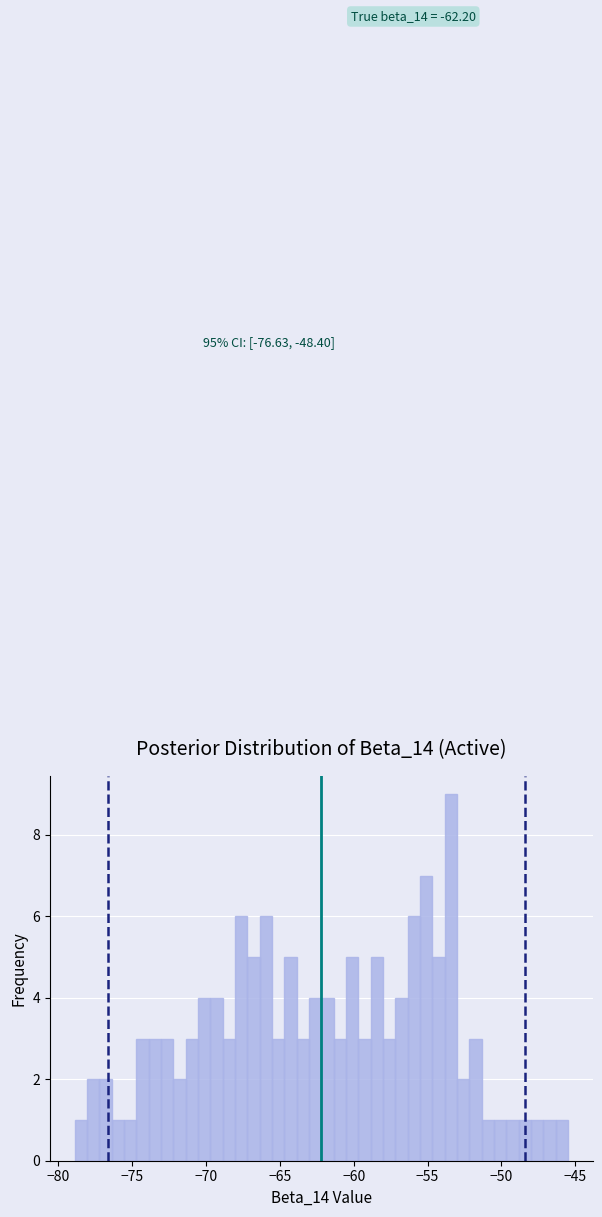

Around what value on the x-axis is the tallest bar? Give the approximate position of its centre, as read against the axis.

-53.5